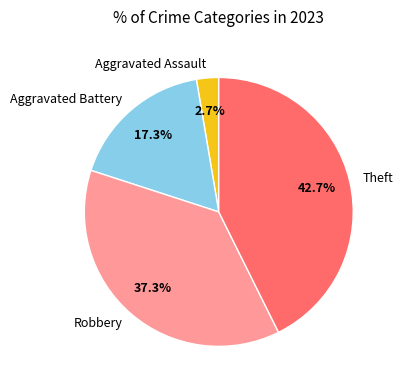

What percentage is the Aggravated Assault slice, to the nearest percent?

3%